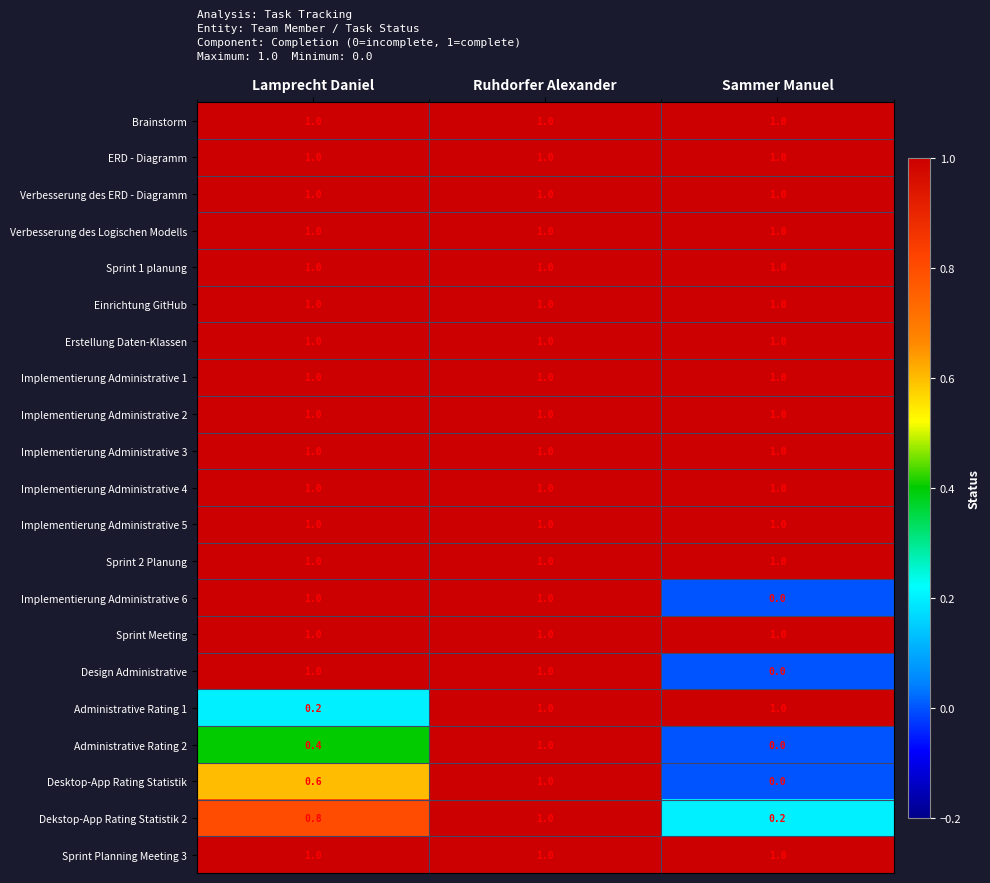

Is it true that Administrative Rating 1 equals 1.0 at Sammer Manuel?

True